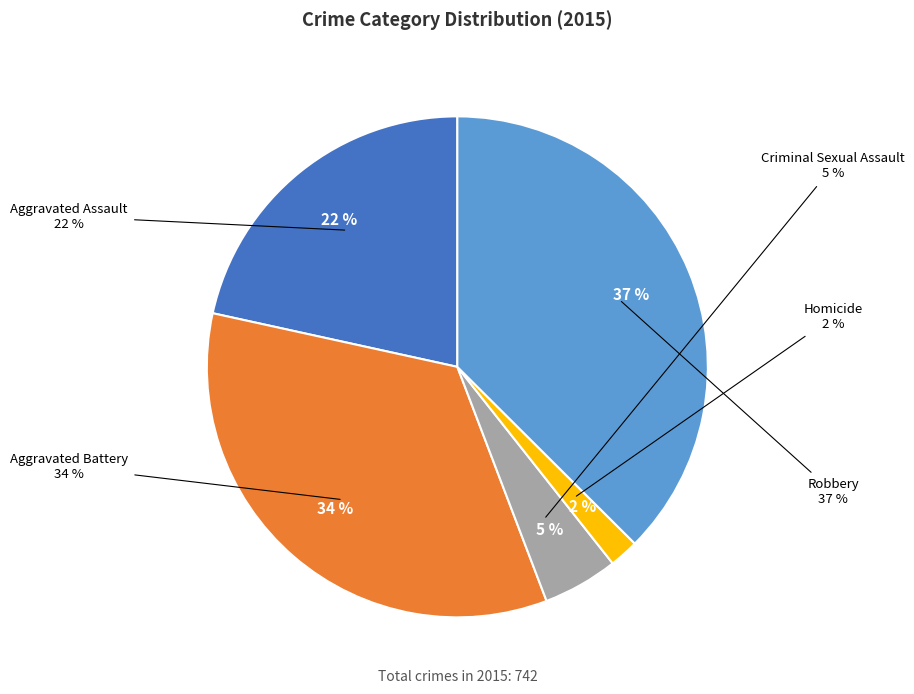

To the nearest percent, what portion does Robbery represent?

37%